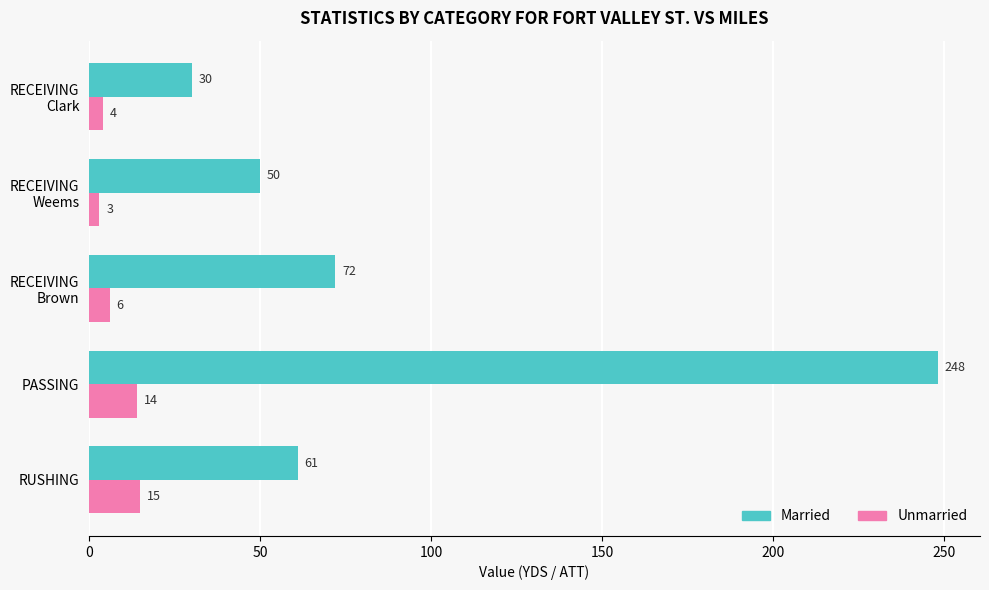

List the series in order of their overall mean, highest first.

Married, Unmarried